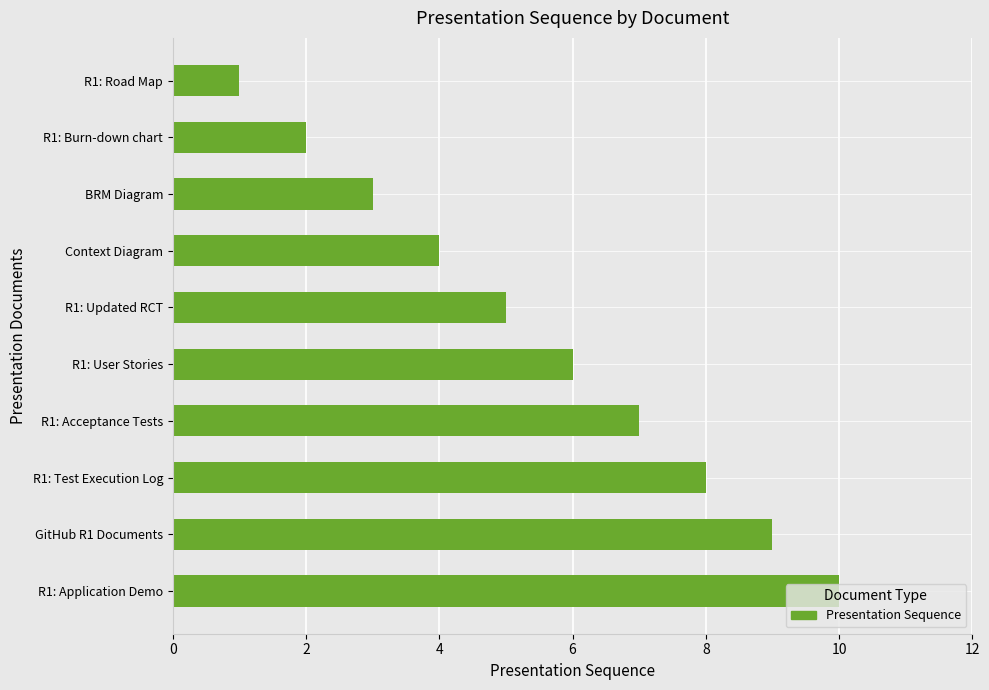

Which category has the lowest value across all series?

R1: Road Map